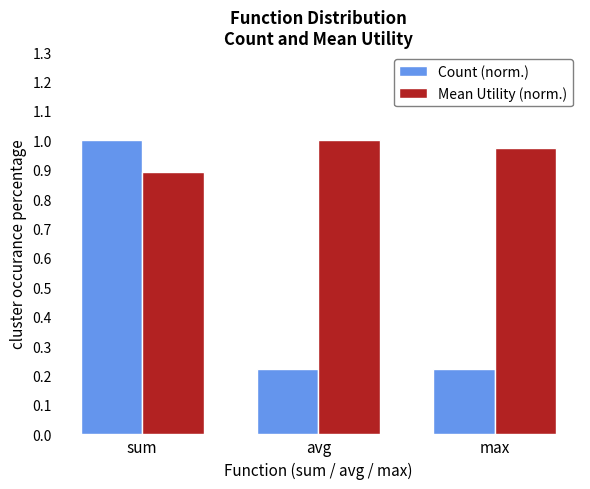

Which category has the highest value in the Count (norm.) series?

sum